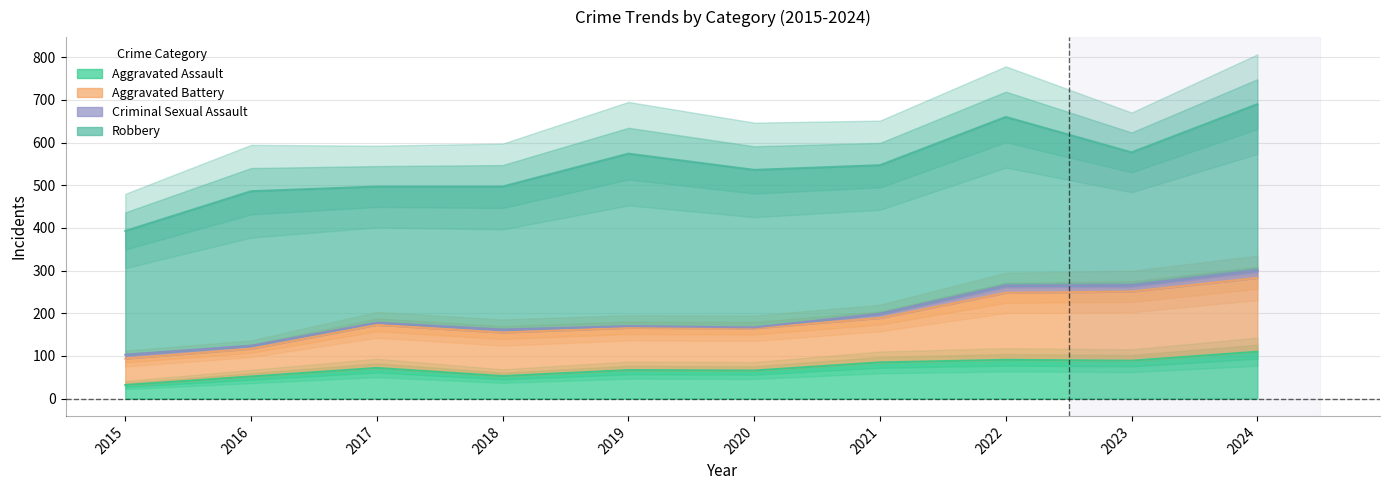

What is the minimum value for Aggravated Battery?

103